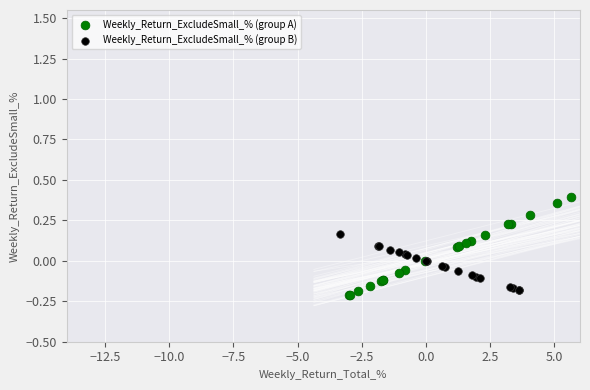

Which series reaches the maximum Y coordinate?

Weekly_Return_ExcludeSmall_% (group A)